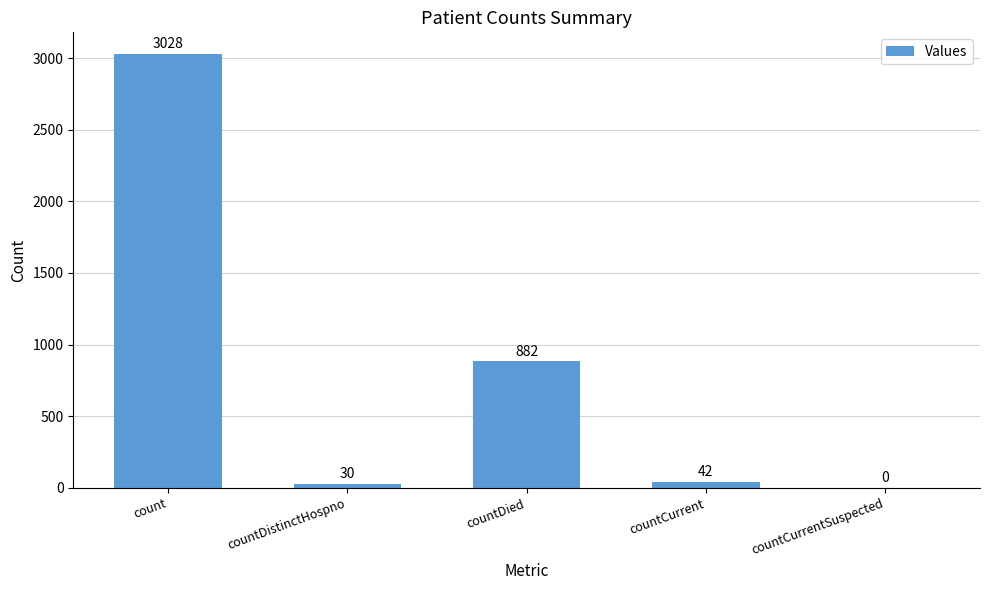

Does the chart contain stacked bars?

No